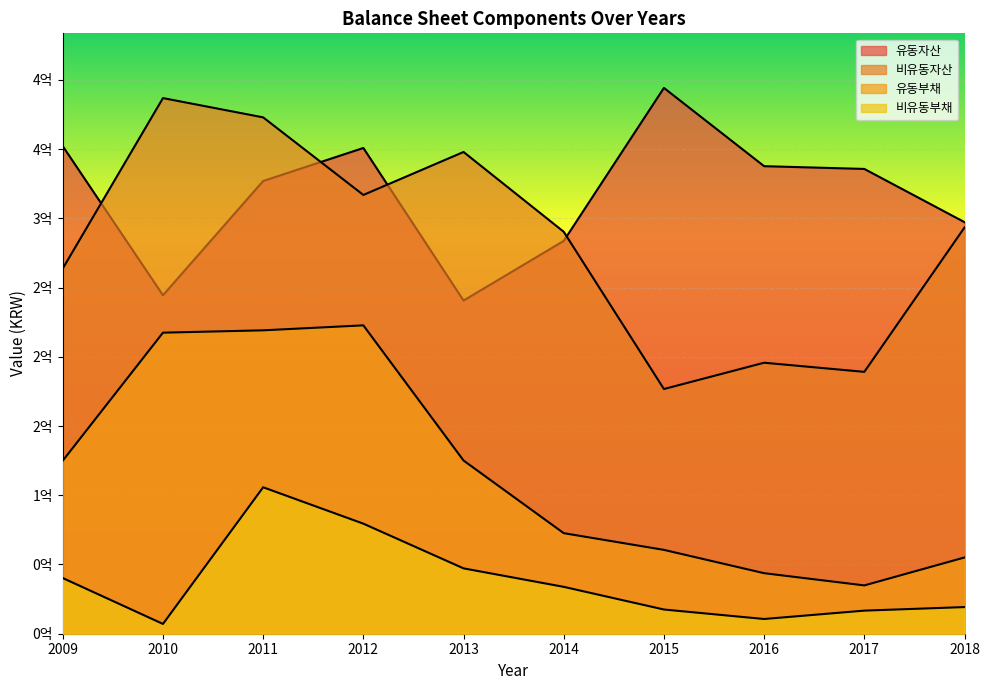

What is the value of the 비유동부채 point at the 10th from the left?

19244549